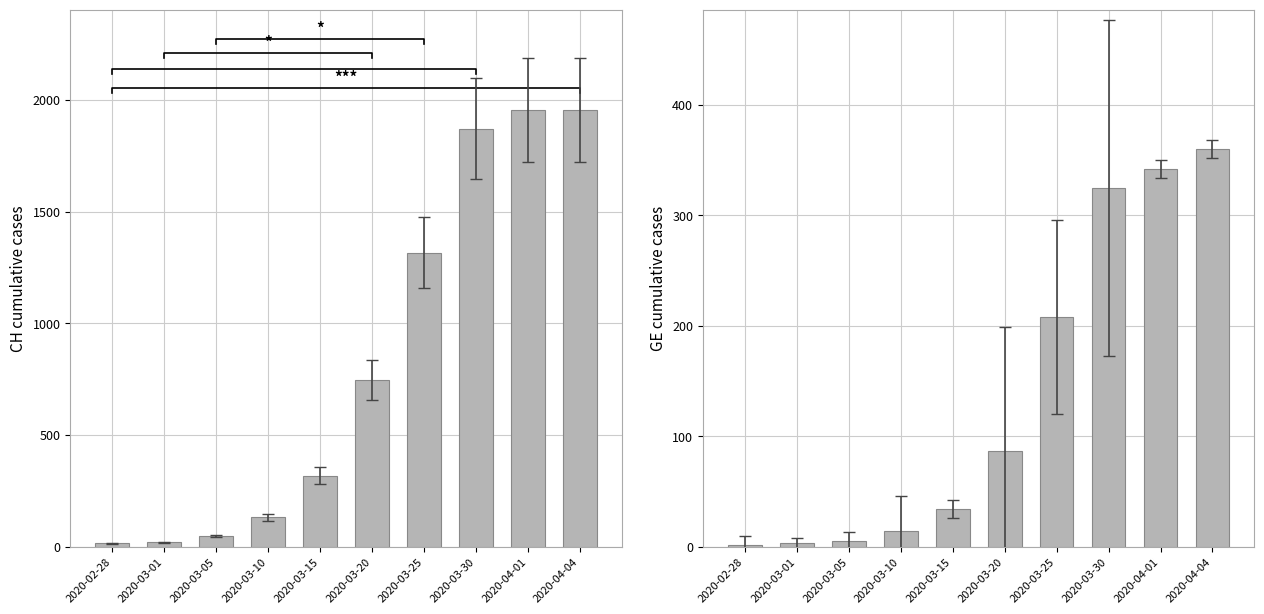

Reading left to right, transcribe all the data shown in this chart.

CH: 2020-02-28=16	2020-03-01=20	2020-03-05=48	2020-03-10=131	2020-03-15=317	2020-03-20=747	2020-03-25=1316	2020-03-30=1872	2020-04-01=1955	2020-04-04=1955
GE: 2020-02-28=2	2020-03-01=3	2020-03-05=5	2020-03-10=14	2020-03-15=34	2020-03-20=87	2020-03-25=208	2020-03-30=325	2020-04-01=342	2020-04-04=360